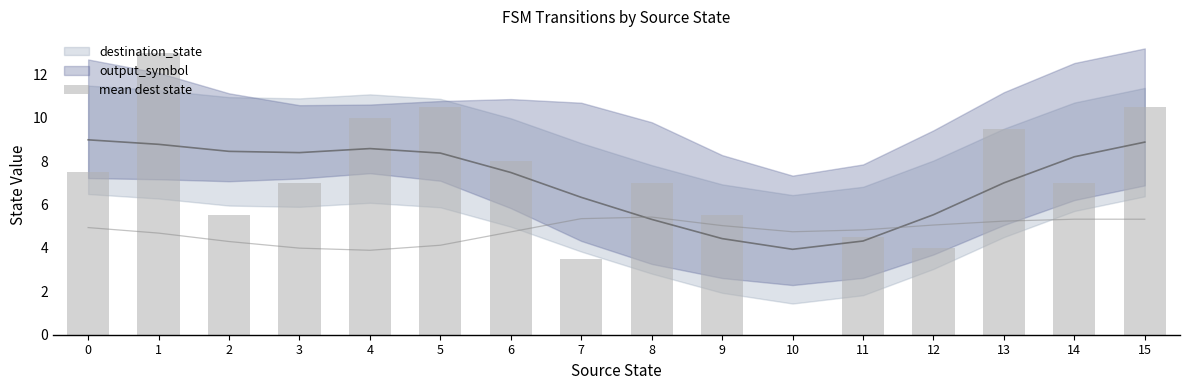

List the labels in order of value, largest first.

1, 5, 15, 4, 13, 6, 0, 3, 8, 14, 2, 9, 11, 12, 7, 10